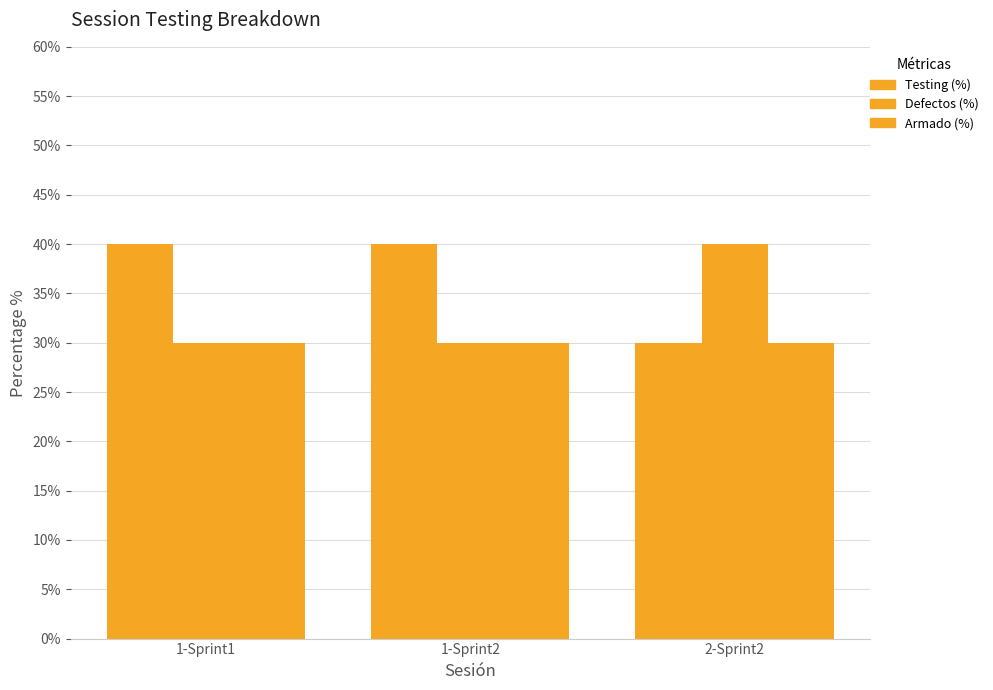

Where is Defectos (%) nearest to the value 35?

1-Sprint1